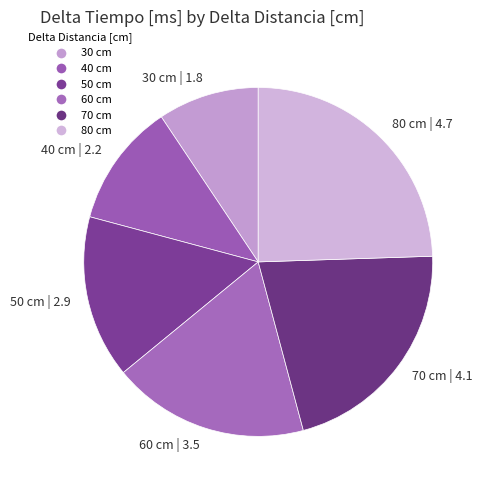

True or false: 50 accounts for 24% of the total.

False